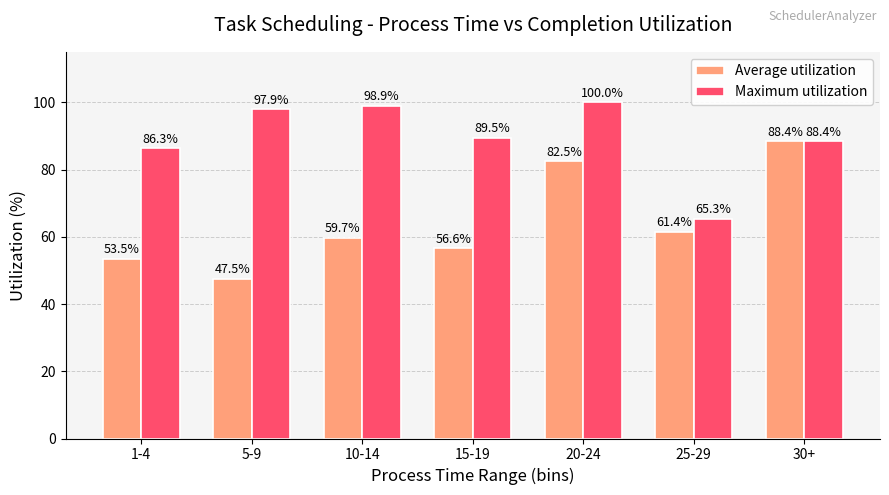

The Average utilization series shows 28.0 at 15-19. True or false?

False